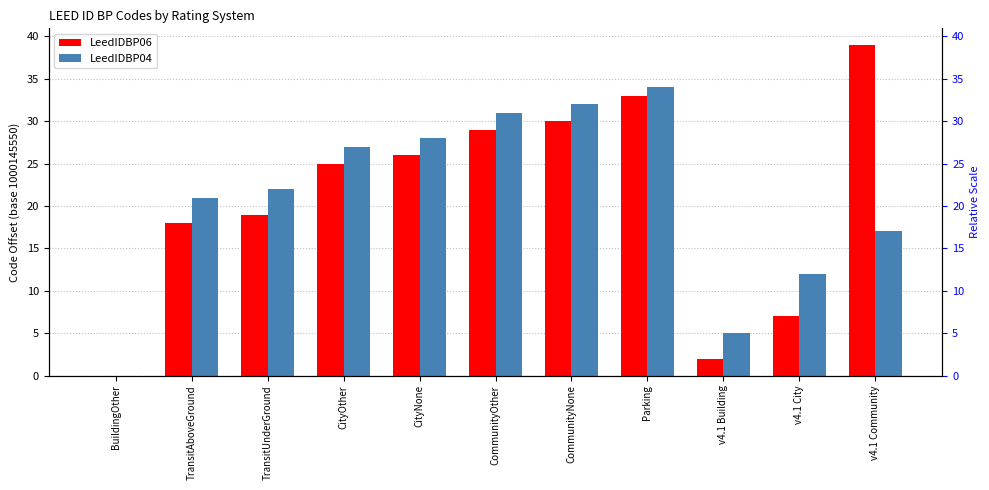

Which series changed the most between BuildingOther and v4.1 City?

LeedIDBP04